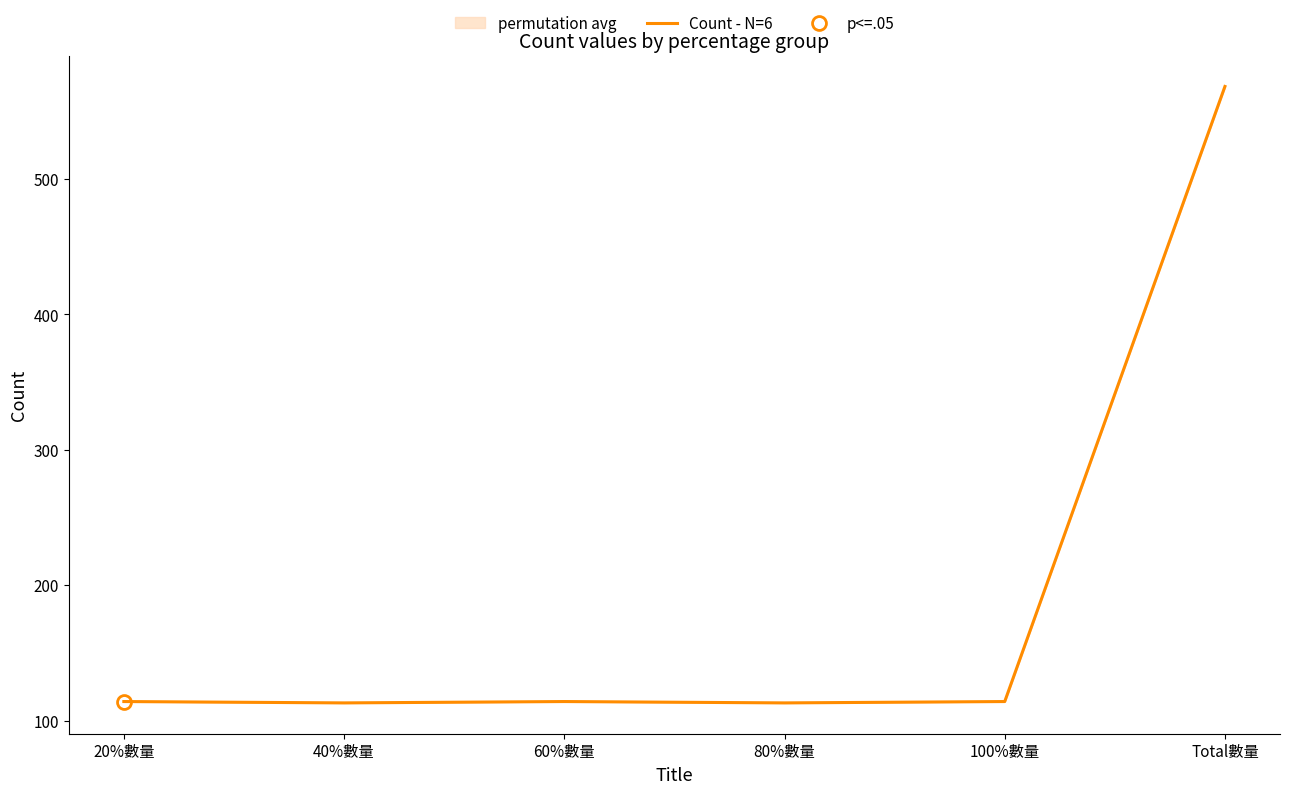

Reading left to right, transcribe all the data shown in this chart.

114	113	114	113	114	568